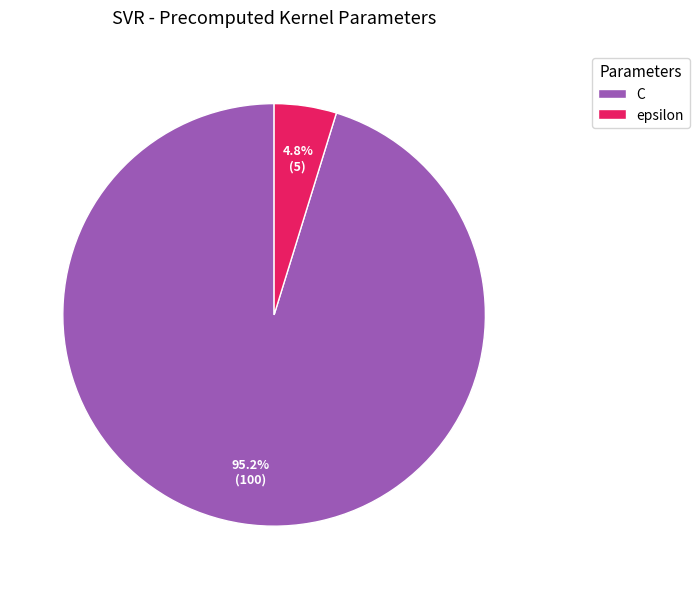

What is the smallest slice in the pie chart?

epsilon